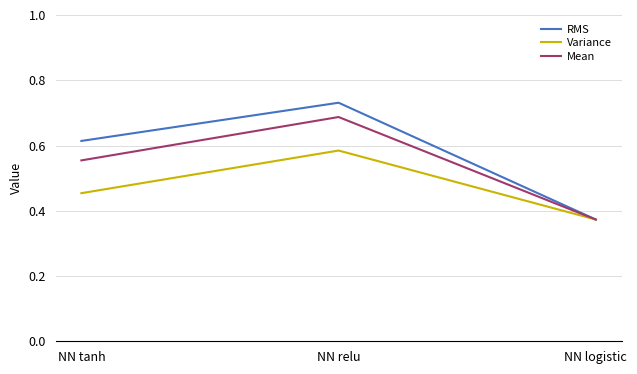

Where is Mean nearest to the value 0?

NN logistic